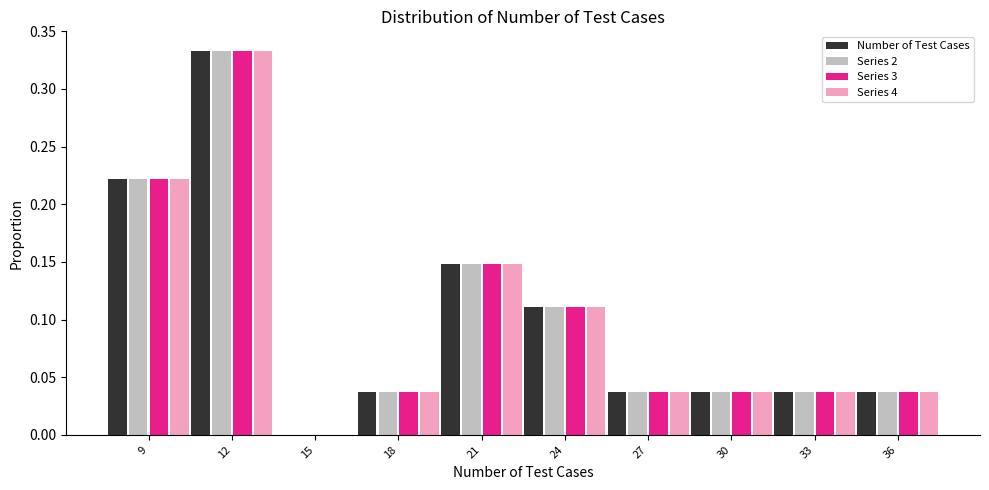

What is the sum of all Series 4 values?

1.0